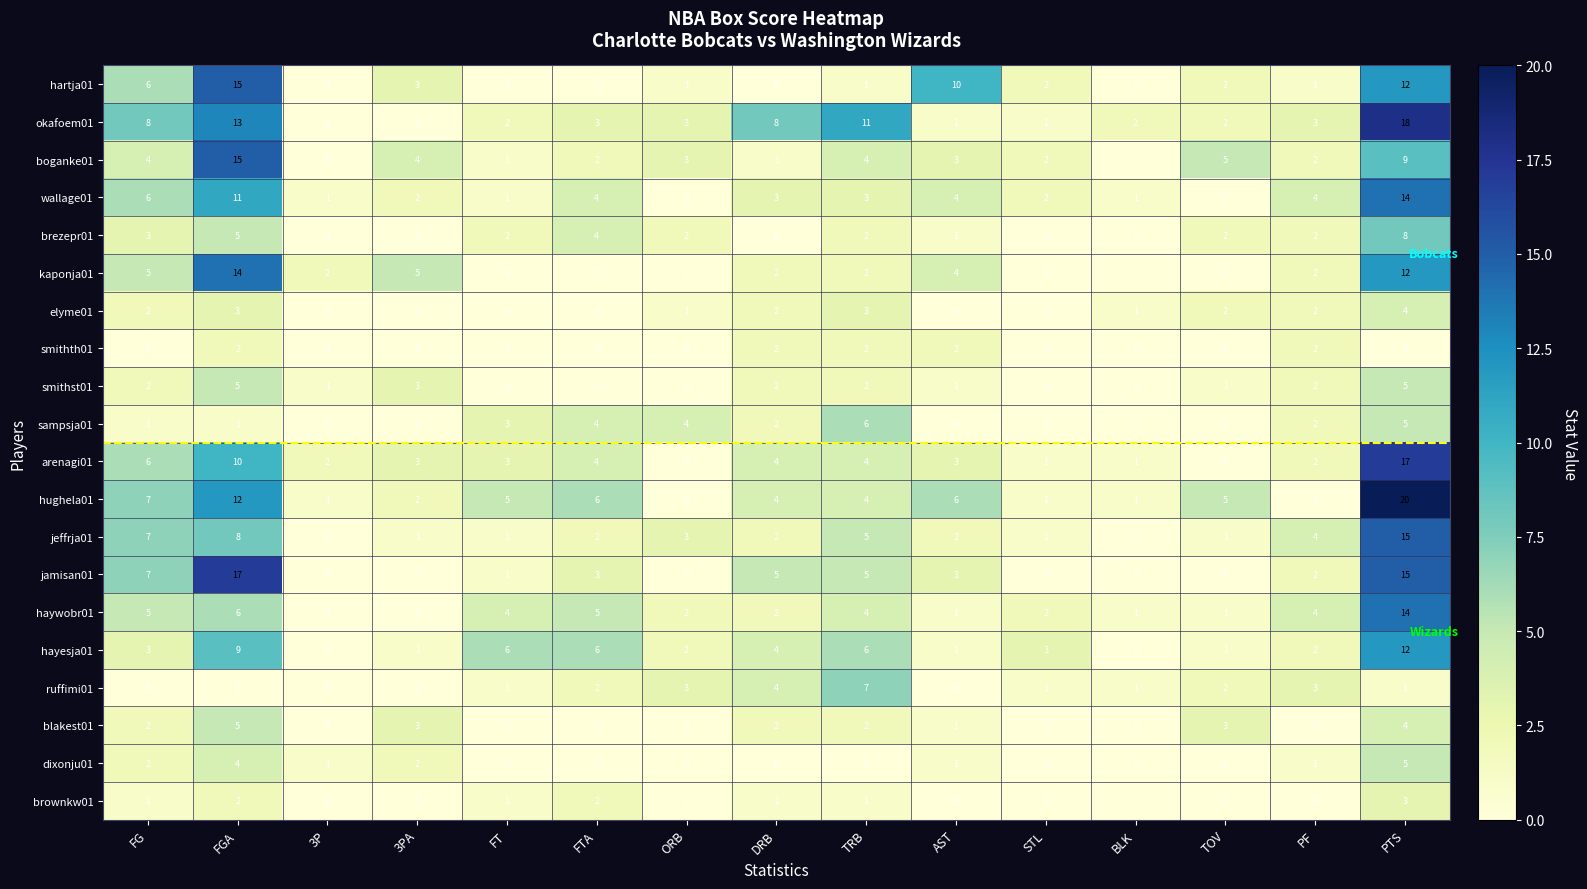

Read the haywobr01 value at PTS, to the nearest 10.

10